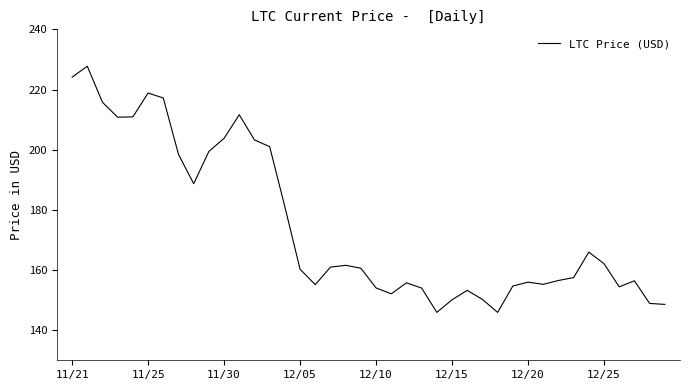

What is the difference between the maximum and minimum values?

81.8